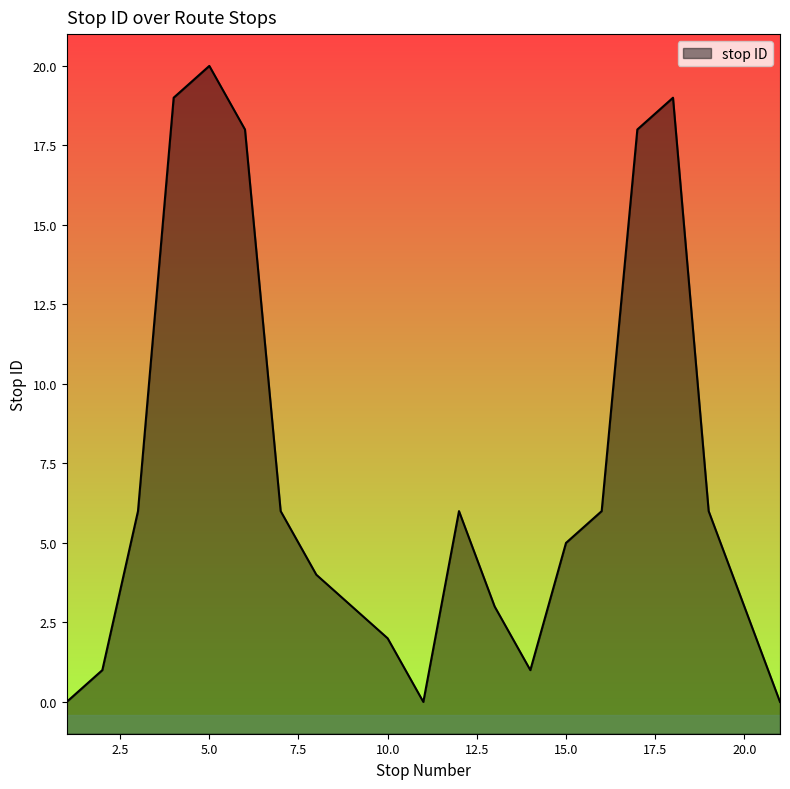

Which has a higher value, 15.0 or 5.0?

5.0